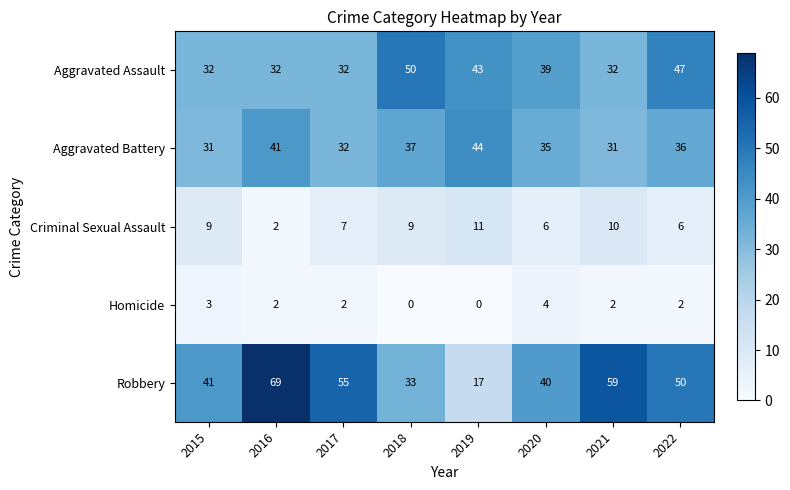

Between 2018 and 2019, which series saw the biggest shift?

Robbery